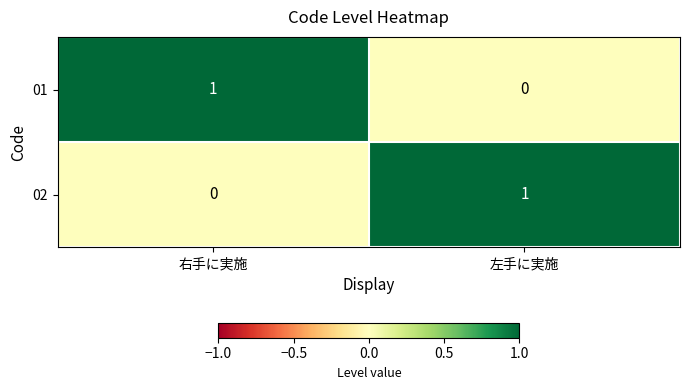

True or false: 02 has a value of 0 at 右手に実施.

True